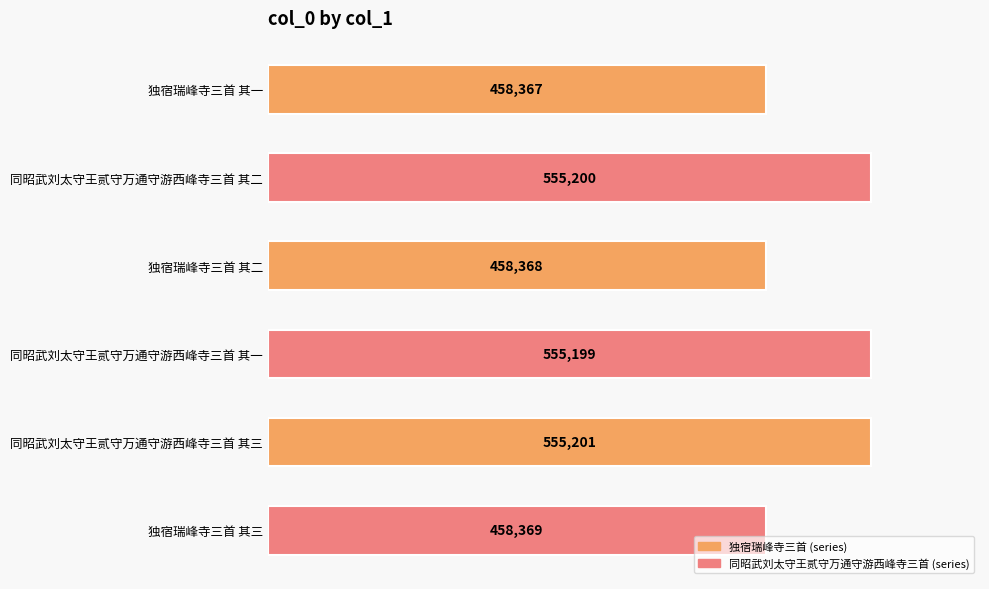

What is the sum of the values at 独宿瑞峰寺三首 其三 and 同昭武刘太守王贰守万通守游西峰寺三首 其一?

1013568